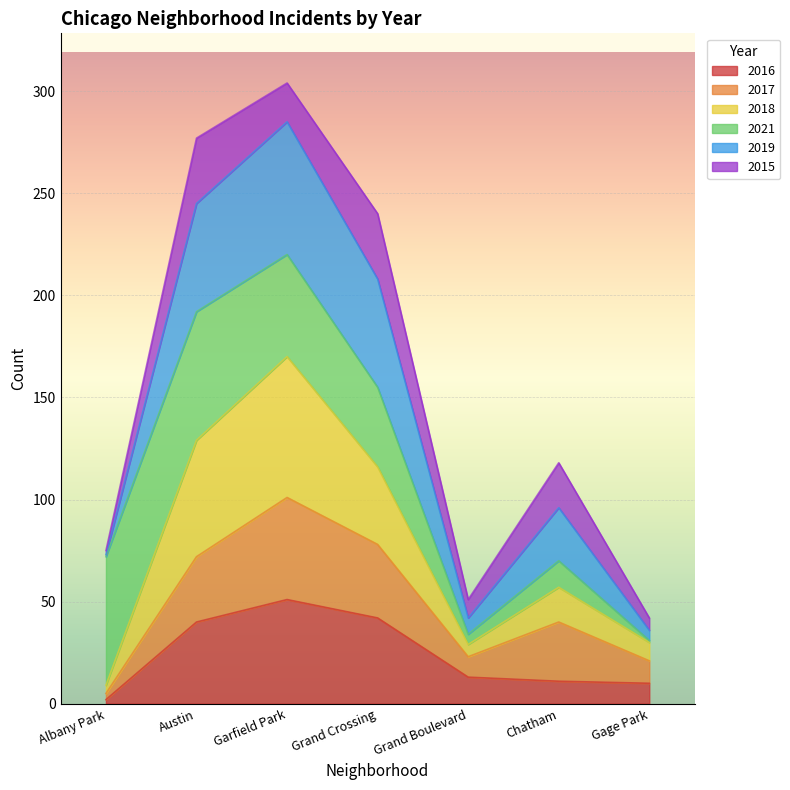

How many lines are shown in the chart?

6